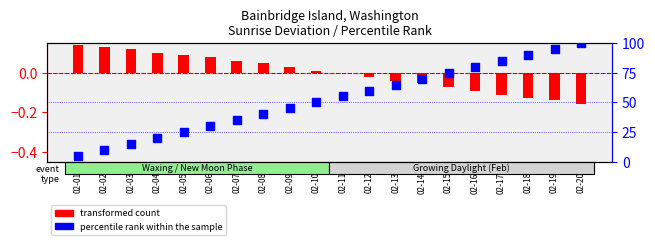

What is the total value across all series at 02-10?

50.0